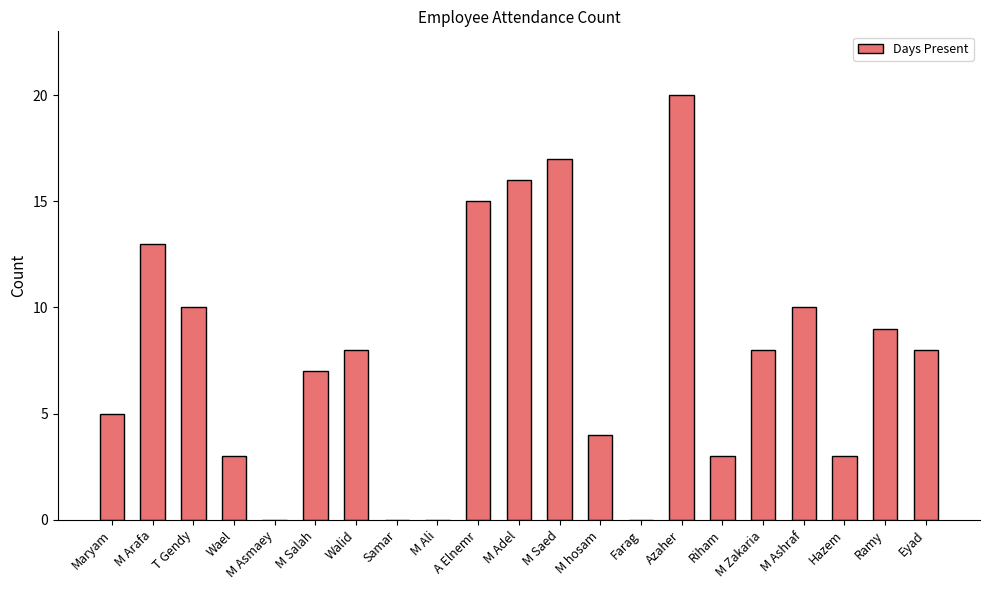

How many series are shown in this chart?

1